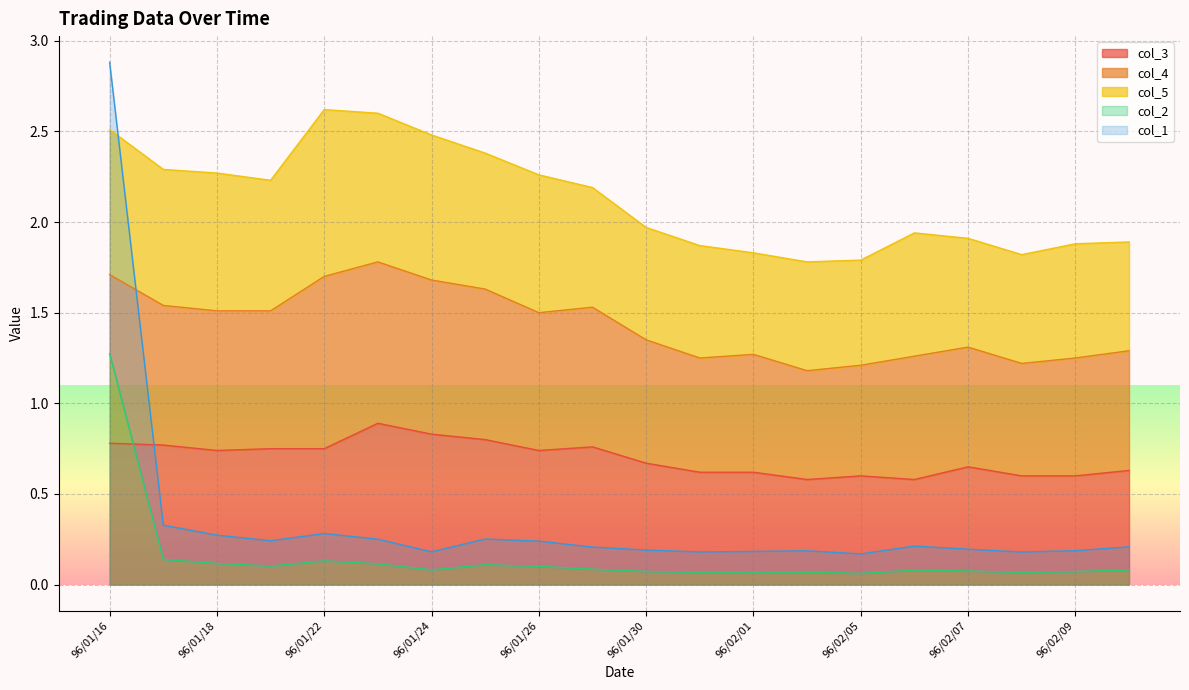

In col_3, how many points are lower than both neighbors (excluding endpoints)?

4